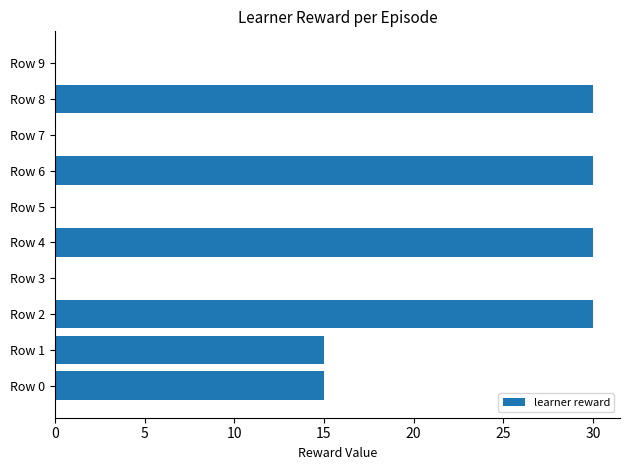

Count the number of data series in this chart.

1